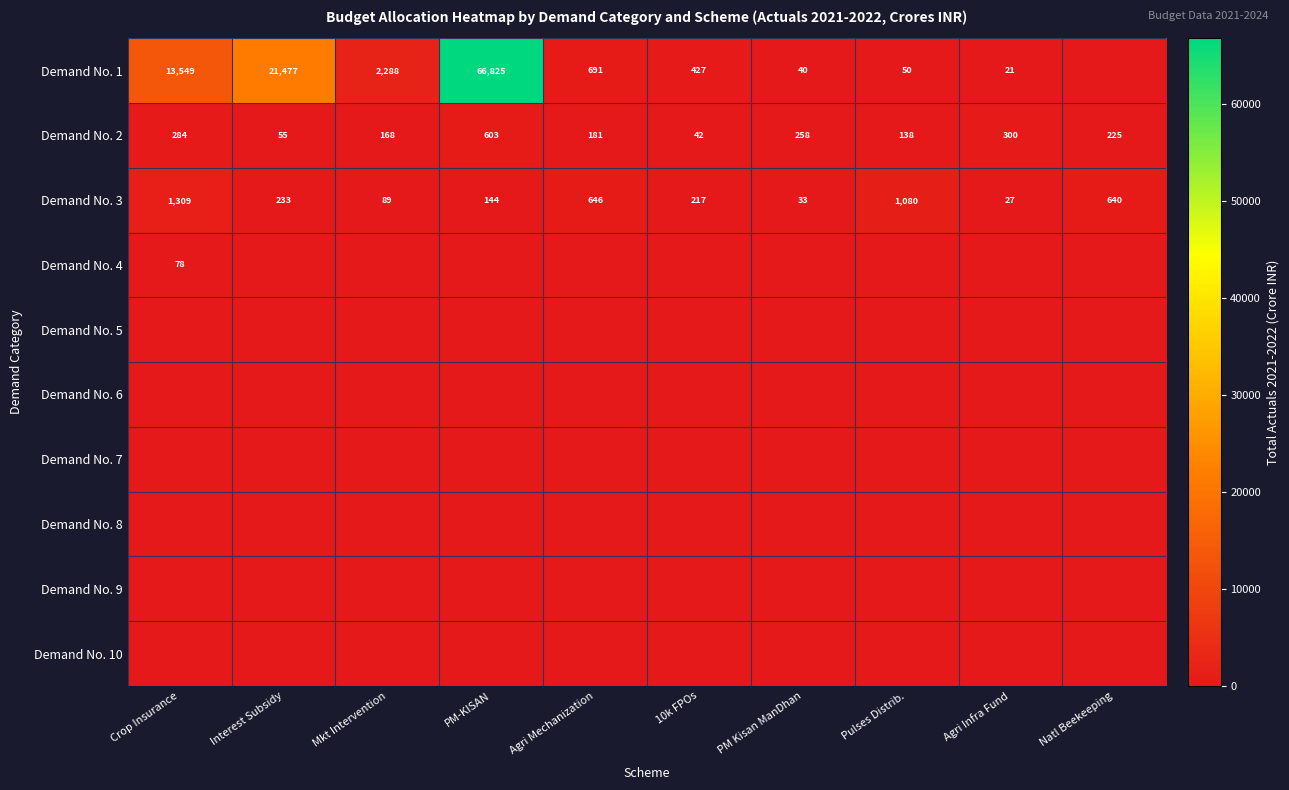

What is the total value across all series at PM Kisan ManDhan?

330.5